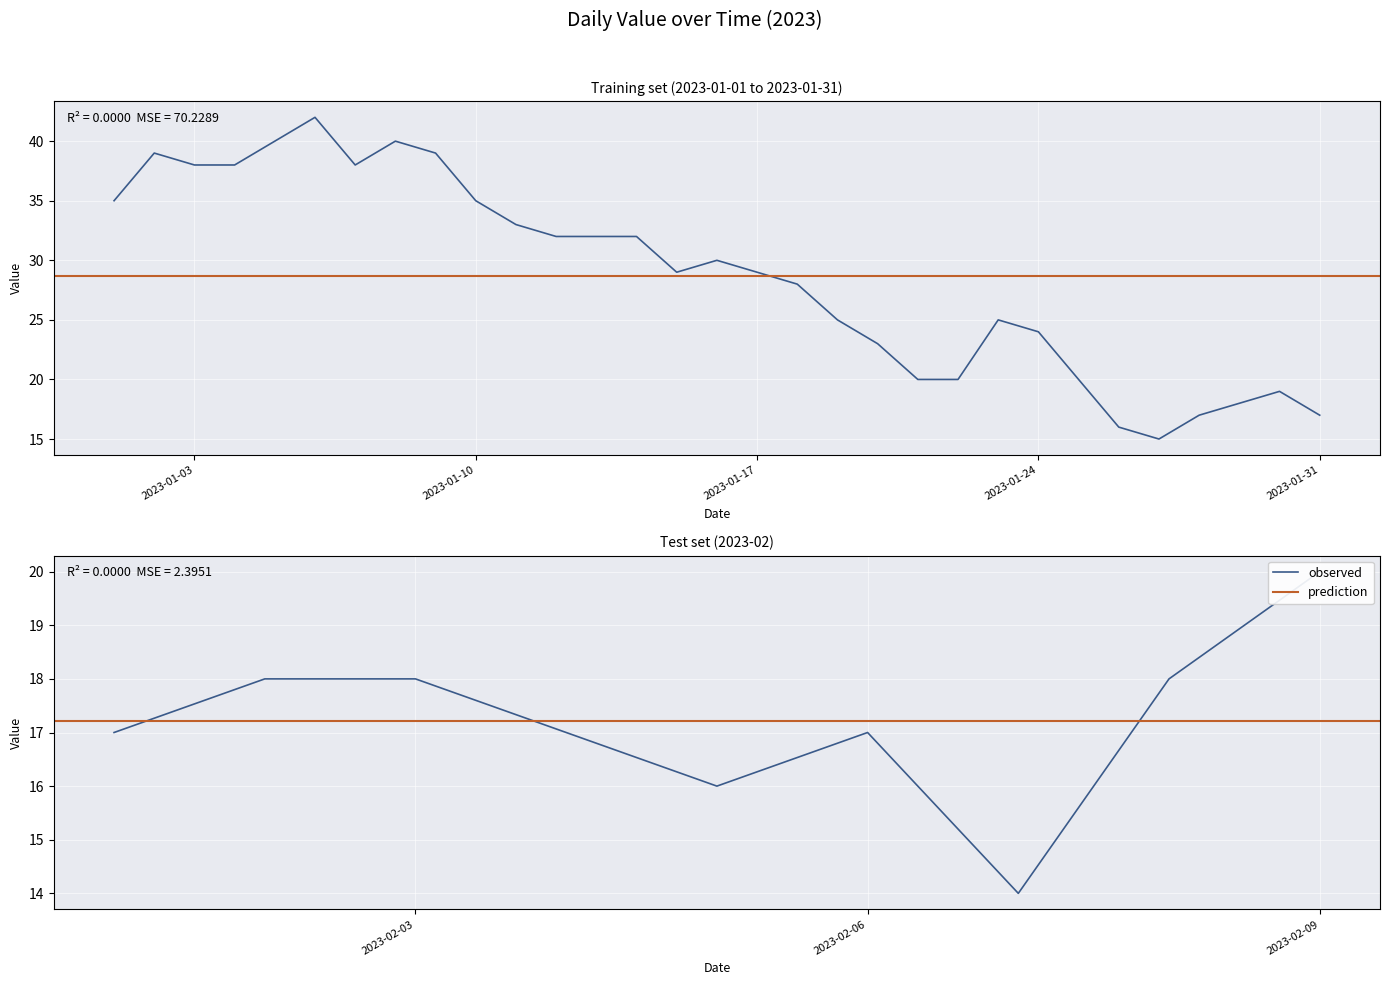

How many points are higher than both their immediate neighbors (excluding endpoints)?

7